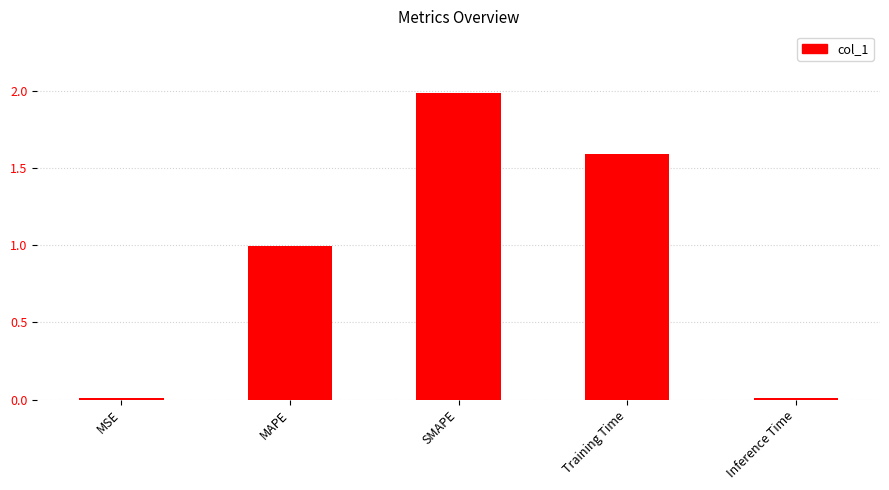

What is the average value?

0.9